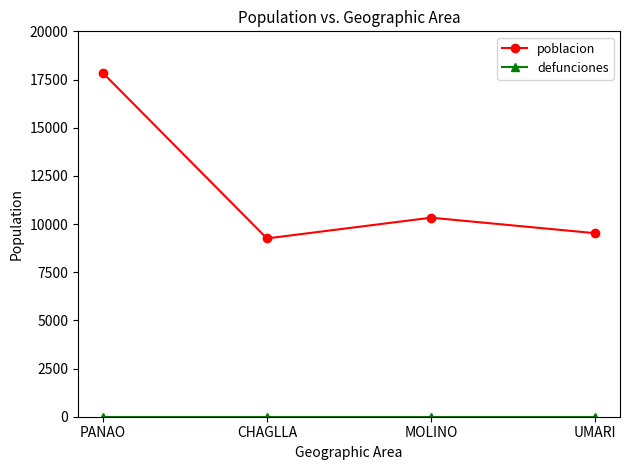

At which category is the sum across all series the highest?

PANAO